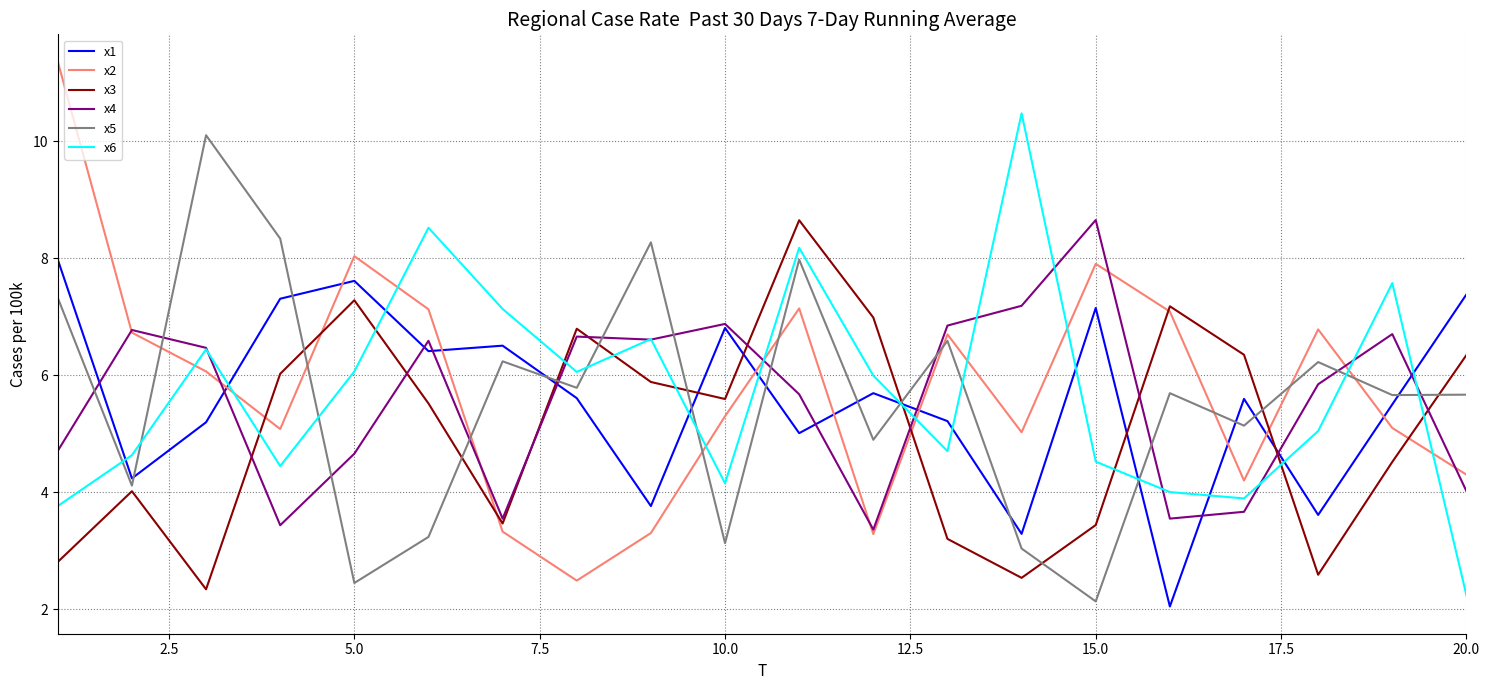

How many times do x4 and x5 cross each other?

12